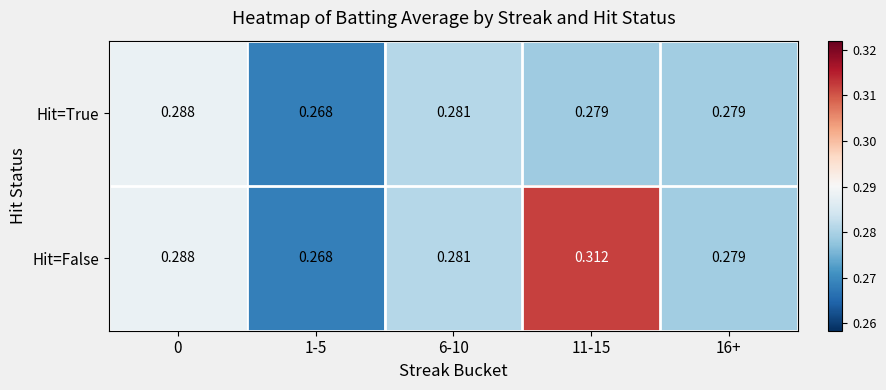

List the series in order of their peak value, highest first.

Hit=False, Hit=True